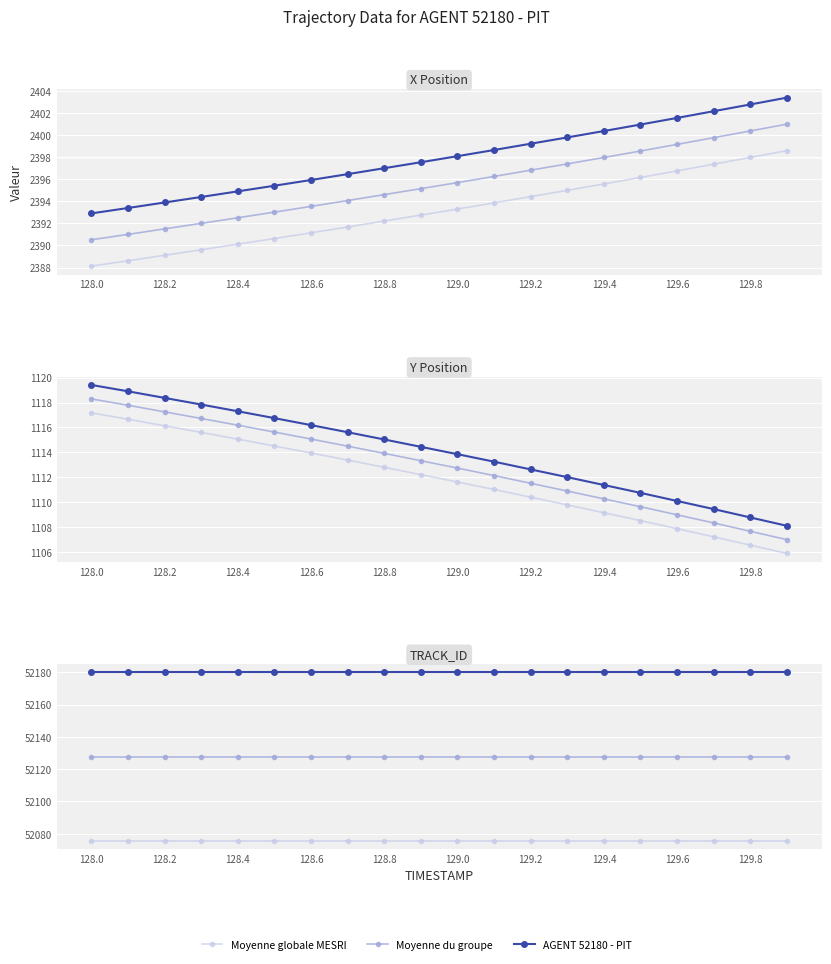

What is the maximum value shown in the chart?

52180.0